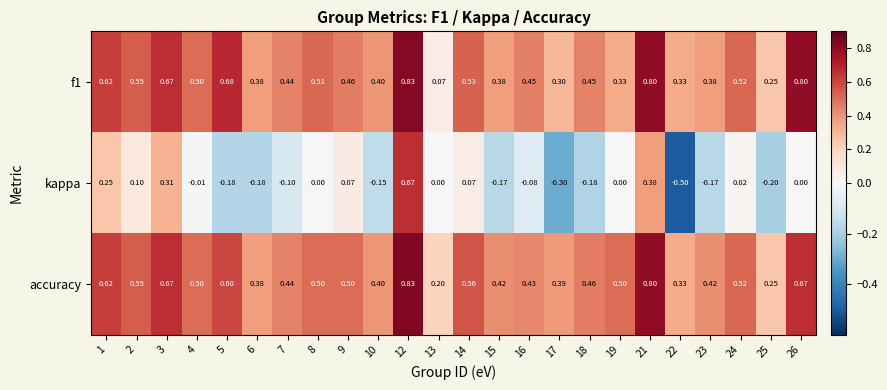

Which series changed the most between 15 and 22?

kappa